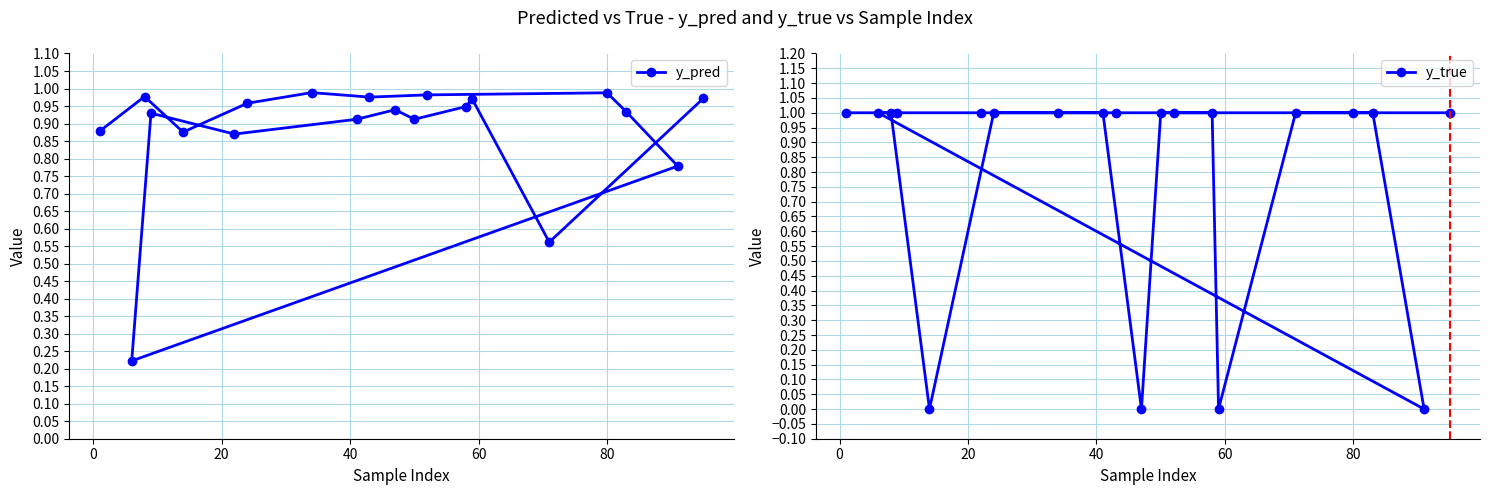

What is the value of the y_true point at the 10th from the left?

1